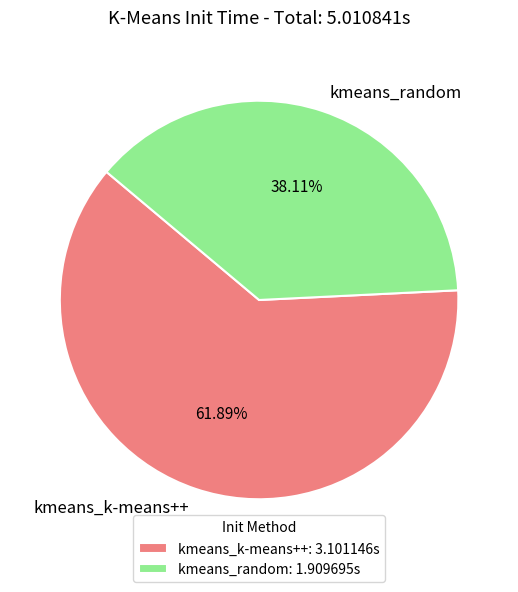

Is the sum of kmeans_k-means++ and kmeans_random greater than half?

Yes